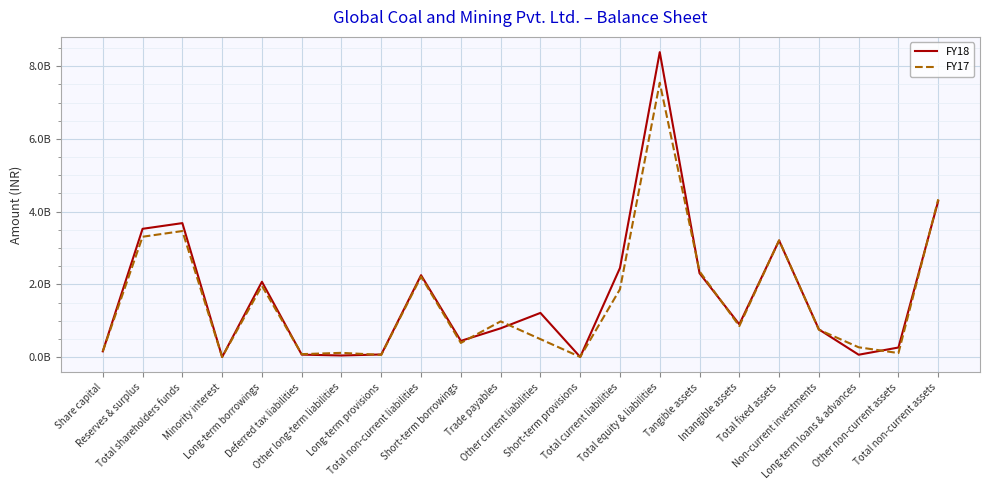

Does the chart display data point markers on the line(s)?

No